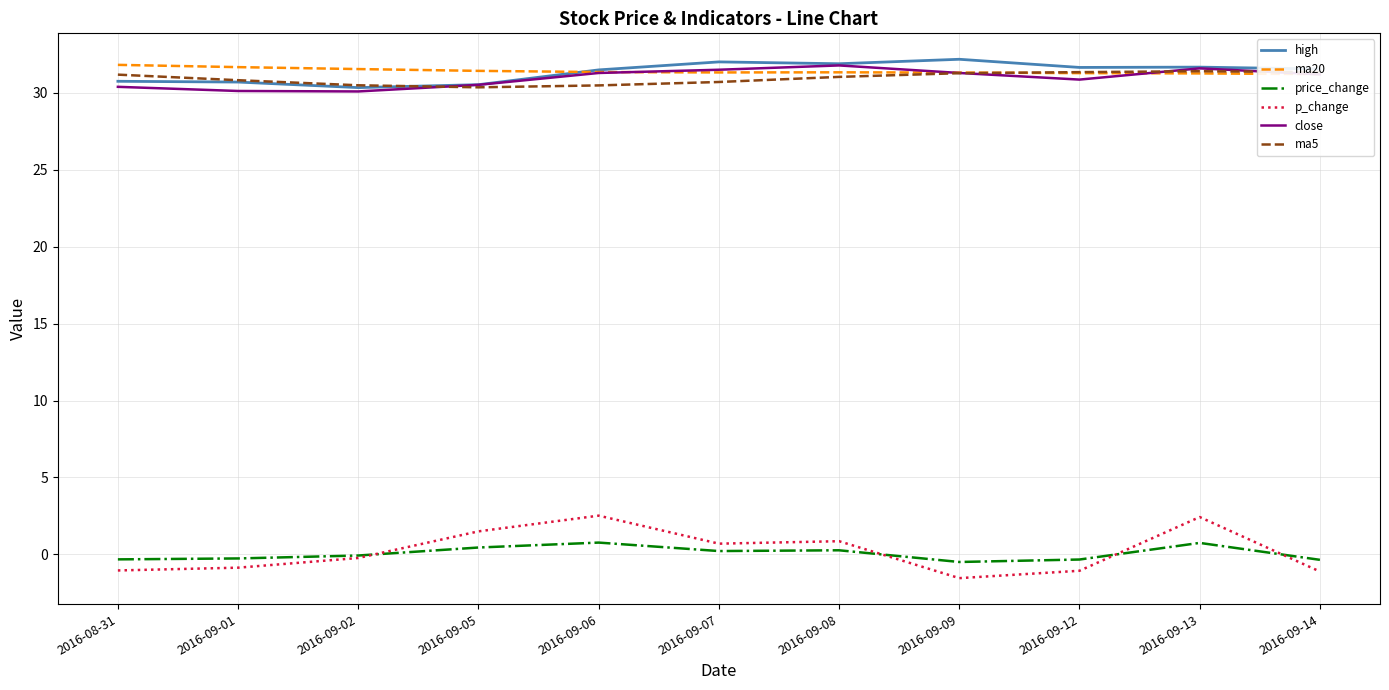

Reading left to right, list all the values displayed in this chart.

high: 2016-08-31=30.7	2016-09-01=30.7	2016-09-02=30.3	2016-09-05=30.5	2016-09-06=31.5	2016-09-07=32.0	2016-09-08=31.9	2016-09-09=32.2	2016-09-12=31.6	2016-09-13=31.7	2016-09-14=31.5
ma20: 2016-08-31=31.8	2016-09-01=31.7	2016-09-02=31.5	2016-09-05=31.4	2016-09-06=31.3	2016-09-07=31.3	2016-09-08=31.3	2016-09-09=31.3	2016-09-12=31.3	2016-09-13=31.3	2016-09-14=31.2
price_change: 2016-08-31=-0.3	2016-09-01=-0.3	2016-09-02=-0.1	2016-09-05=0.5	2016-09-06=0.8	2016-09-07=0.2	2016-09-08=0.3	2016-09-09=-0.5	2016-09-12=-0.3	2016-09-13=0.8	2016-09-14=-0.3
p_change: 2016-08-31=-1.0	2016-09-01=-0.9	2016-09-02=-0.2	2016-09-05=1.5	2016-09-06=2.5	2016-09-07=0.7	2016-09-08=0.9	2016-09-09=-1.5	2016-09-12=-1.1	2016-09-13=2.4	2016-09-14=-1.1
close: 2016-08-31=30.4	2016-09-01=30.1	2016-09-02=30.1	2016-09-05=30.5	2016-09-06=31.3	2016-09-07=31.5	2016-09-08=31.8	2016-09-09=31.3	2016-09-12=30.9	2016-09-13=31.6	2016-09-14=31.2
ma5: 2016-08-31=31.2	2016-09-01=30.8	2016-09-02=30.5	2016-09-05=30.3	2016-09-06=30.5	2016-09-07=30.7	2016-09-08=31.0	2016-09-09=31.3	2016-09-12=31.3	2016-09-13=31.4	2016-09-14=31.3